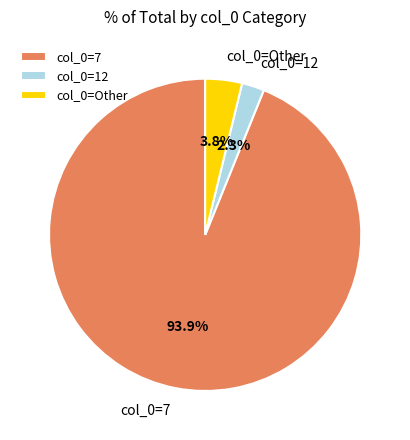

Combined, what portion of the pie is col_0=12 and col_0=Other?

6.1%